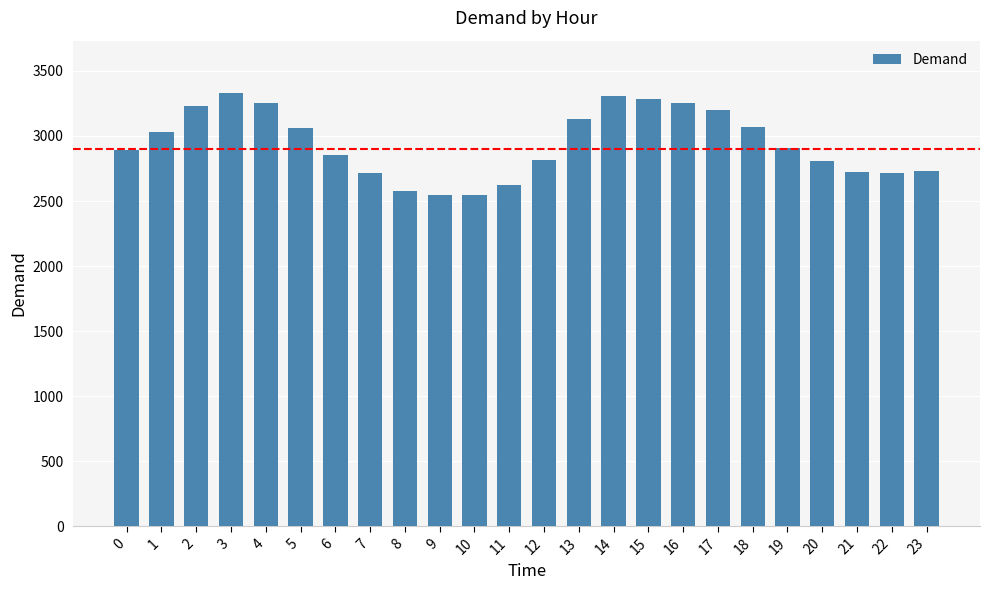

At which label does the data first exceed 2909?

1